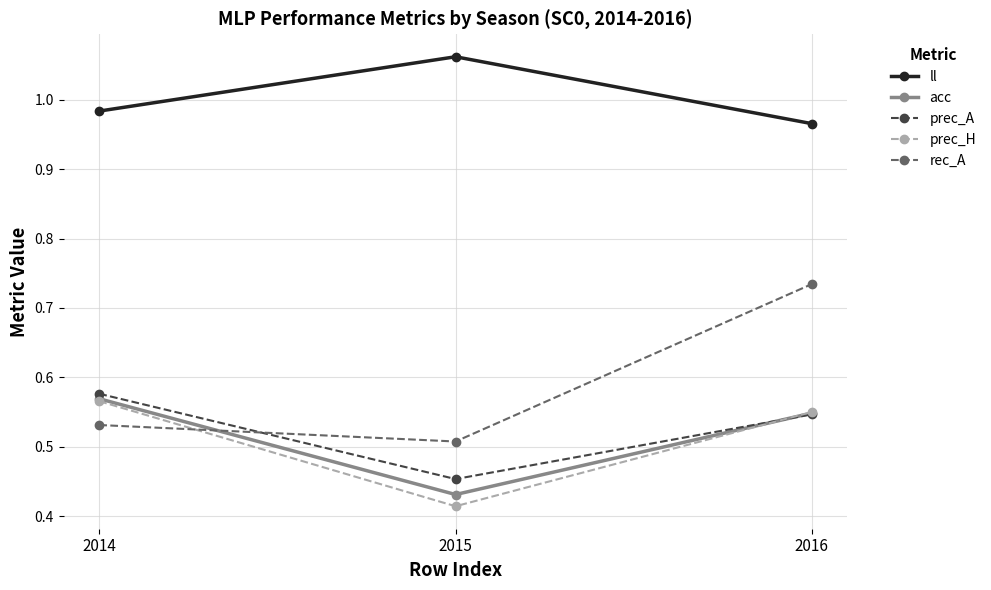

Which category has the highest value across all series?

2015